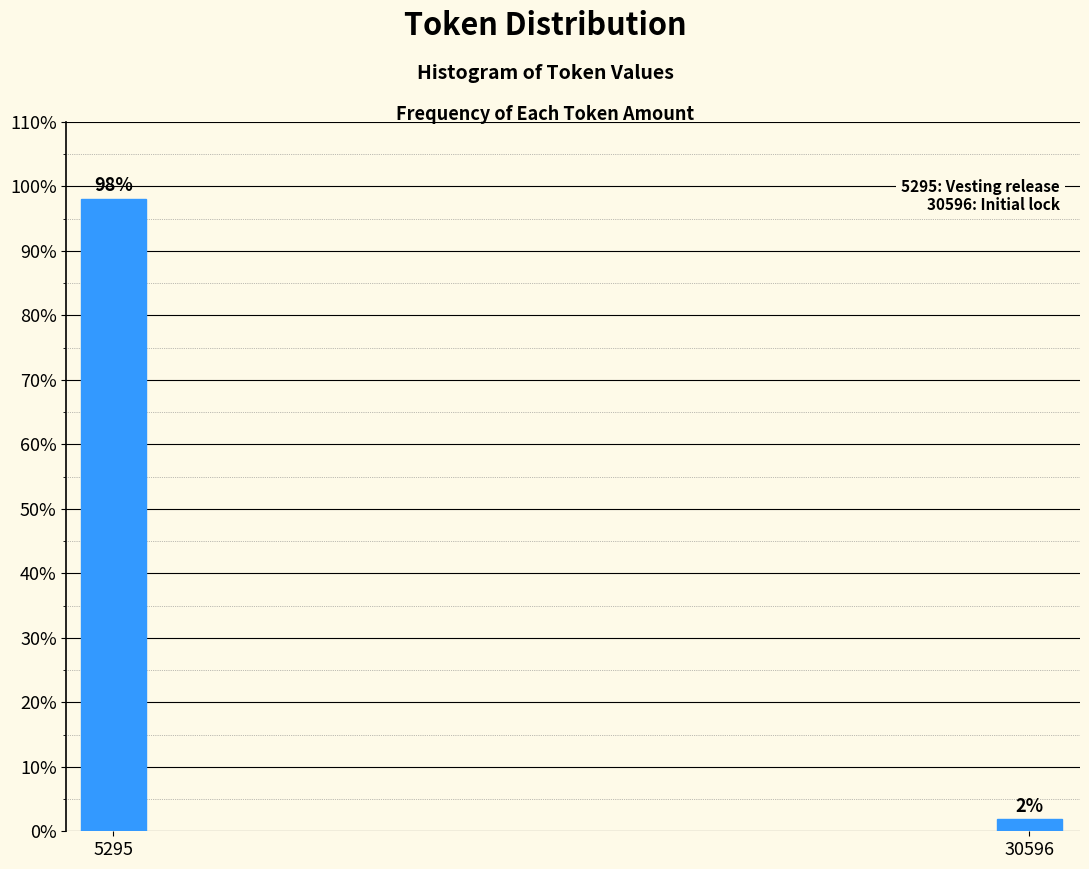

What is the value of the 1st bar from the left?

98.1